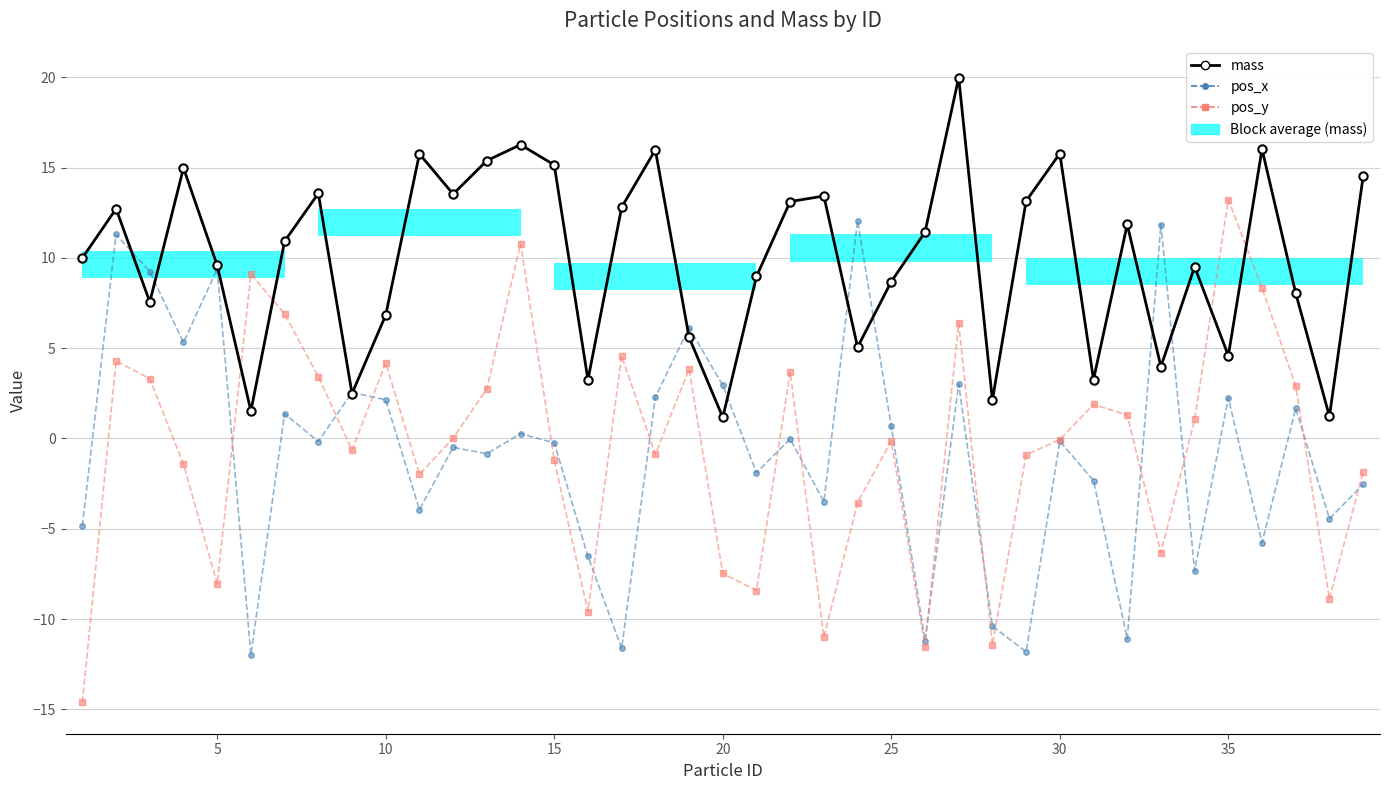

Which series has the widest spread of values?

pos_y